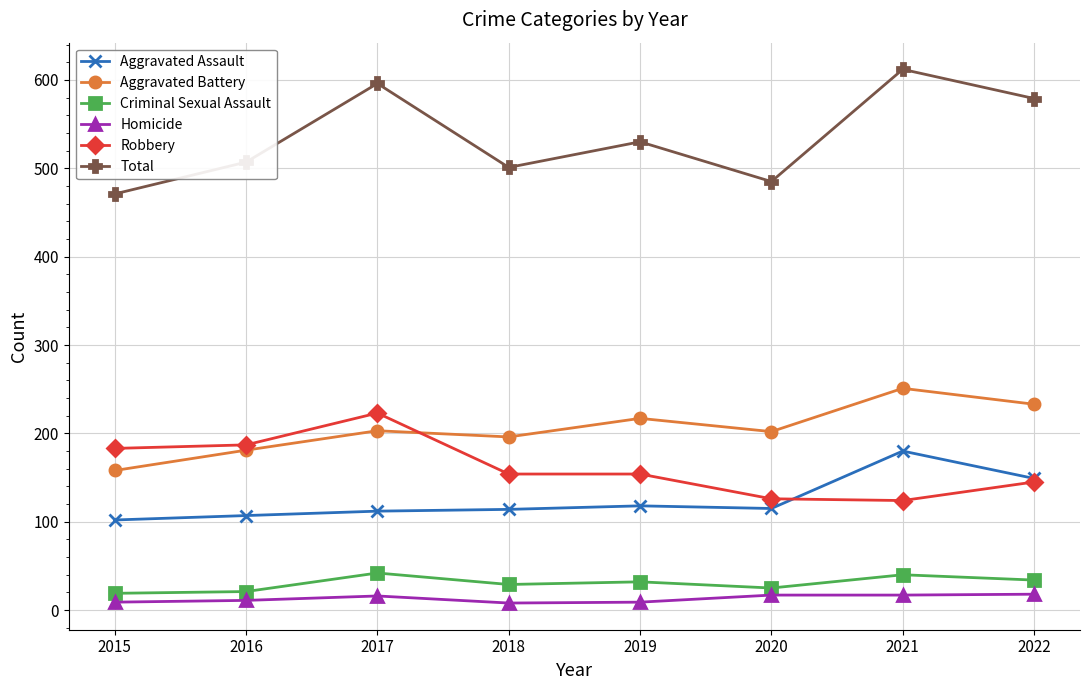

Is it true that Robbery equals 183 at 2015?

True